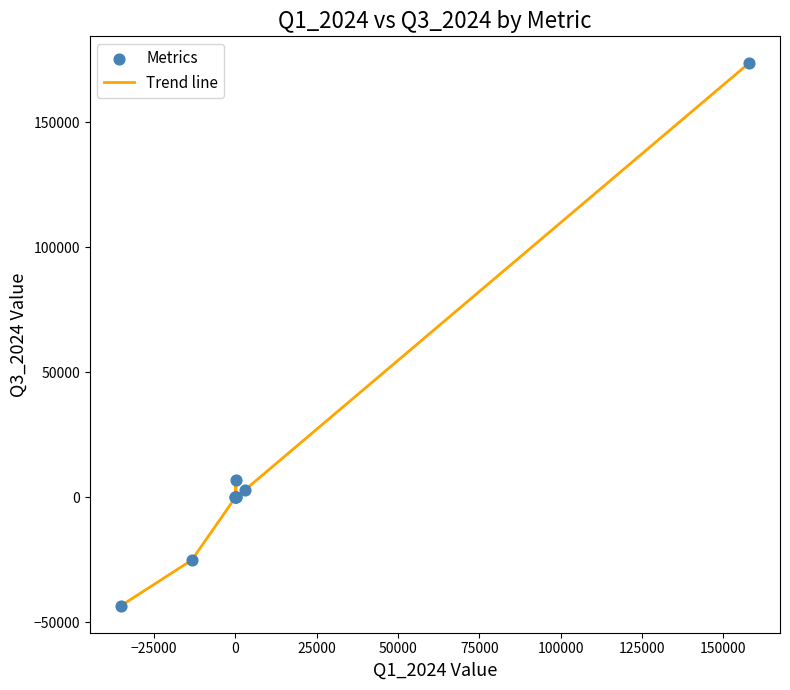

What is the maximum value shown in the chart?

173431